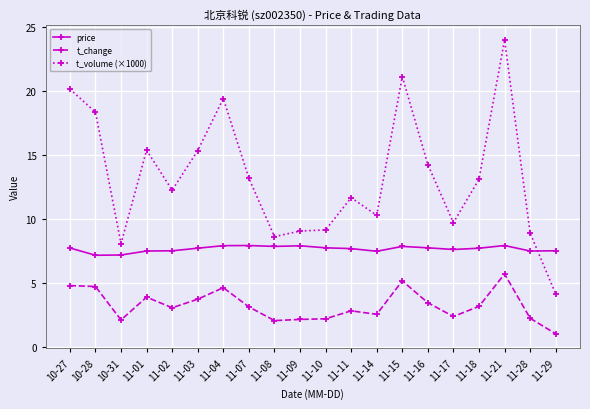

Which series has the widest spread of values?

t_volume (×1000)